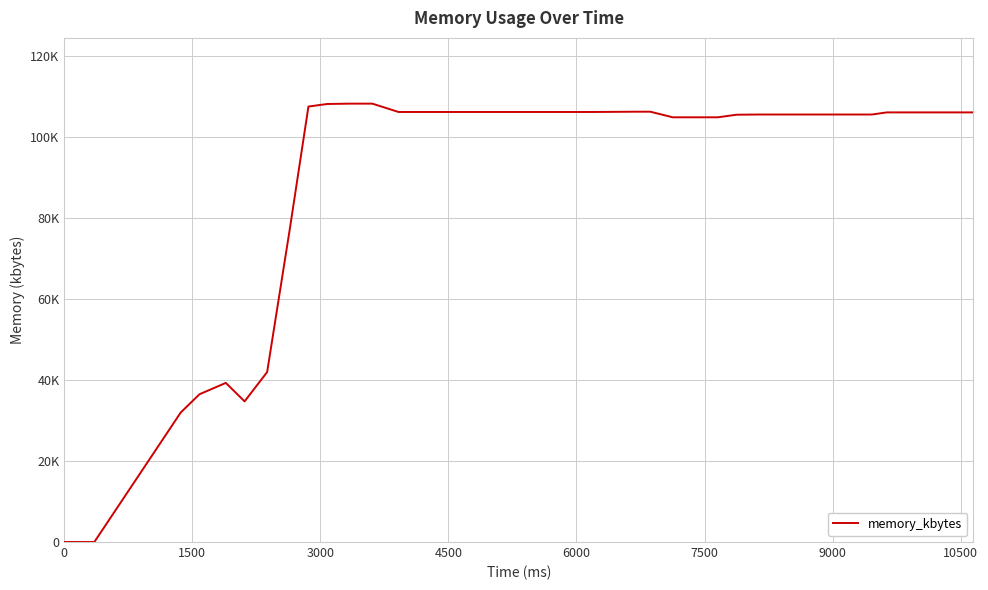

How many points are higher than both their immediate neighbors (excluding endpoints)?

1